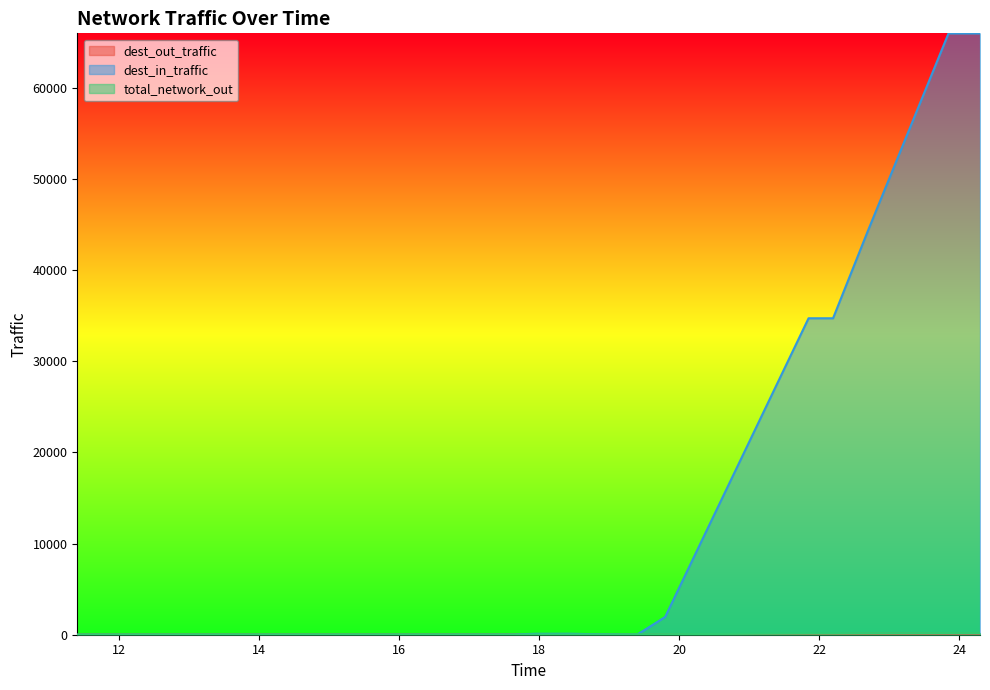

Between 17.5 and 17.95, which series saw the biggest shift?

dest_in_traffic